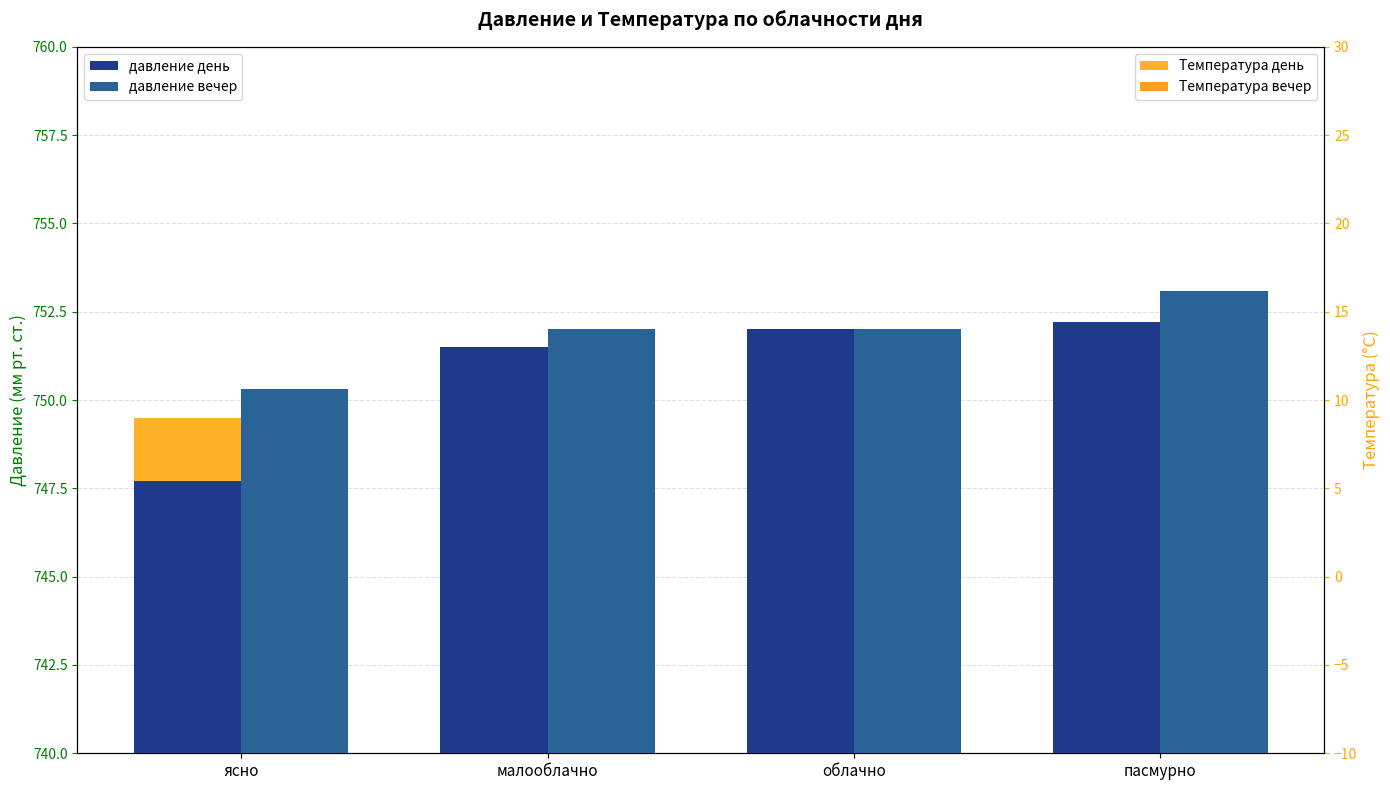

What is the sum of all Температура вечер values?

-2.9